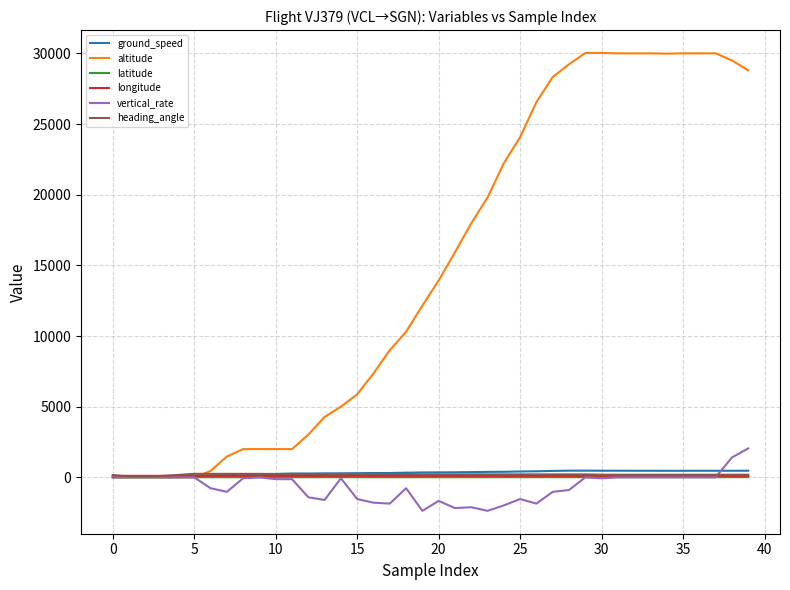

Which series has the largest total across all categories?

altitude